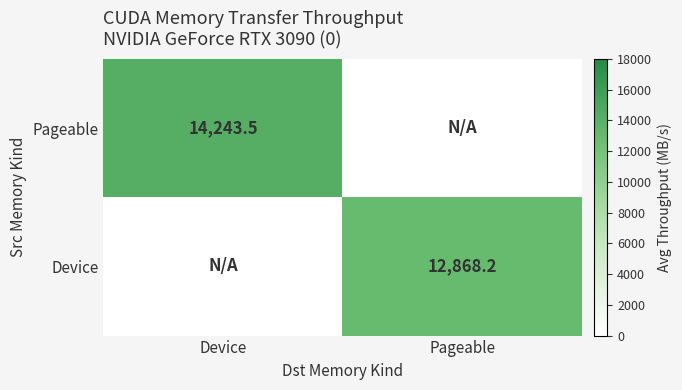

The value of Device at Pageable is 3055.3. True or false?

False